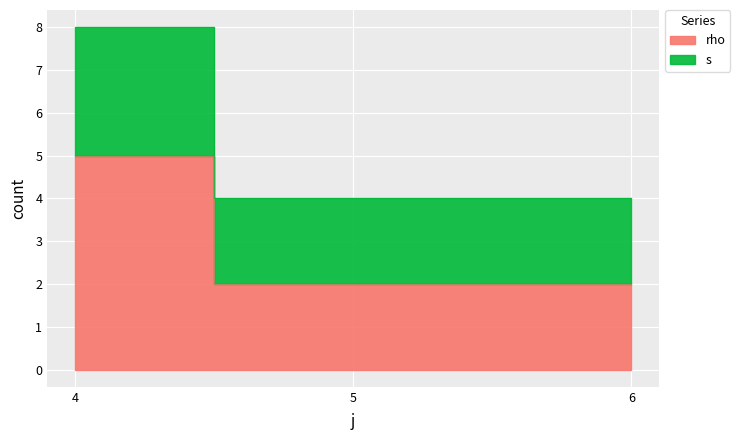

True or false: rho and s cross at least once.

False